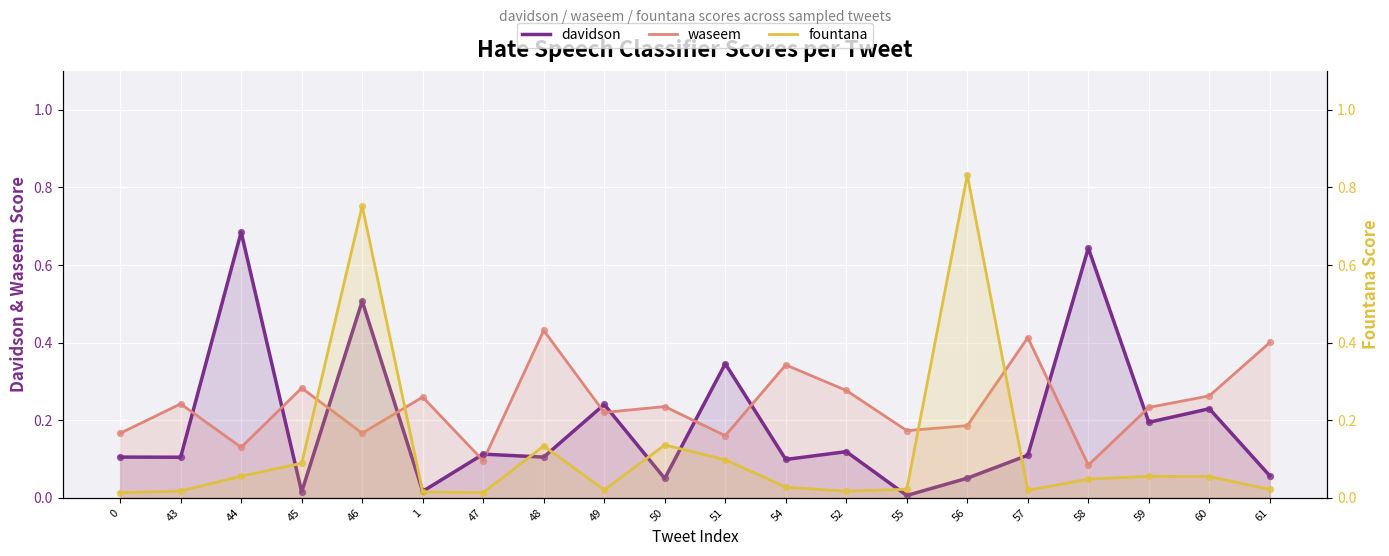

Which series has the largest Y range (max minus min)?

fountana